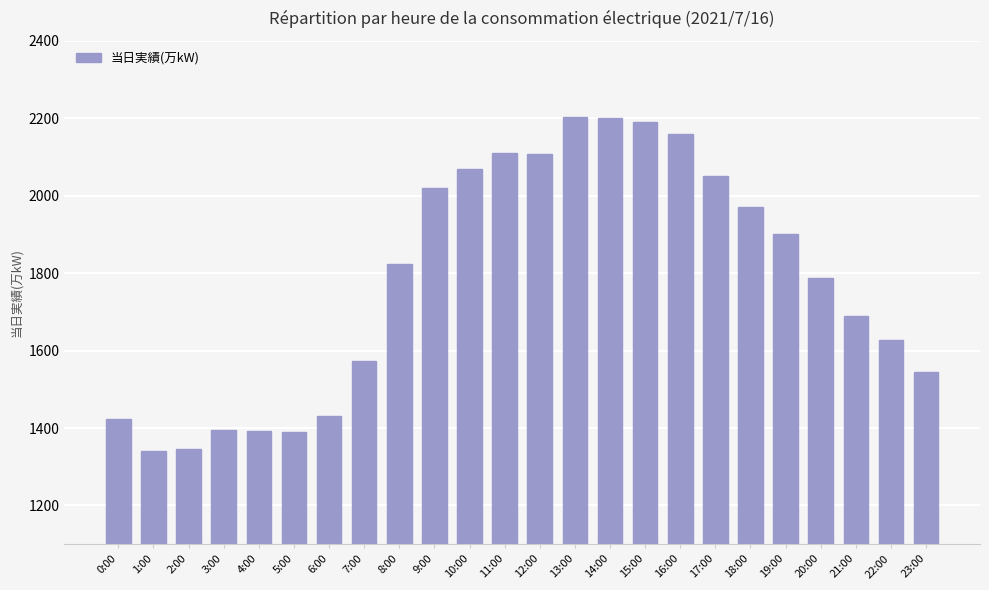

Approximately how many times larger is the value at 21:00 compared to 2:00?

1.3